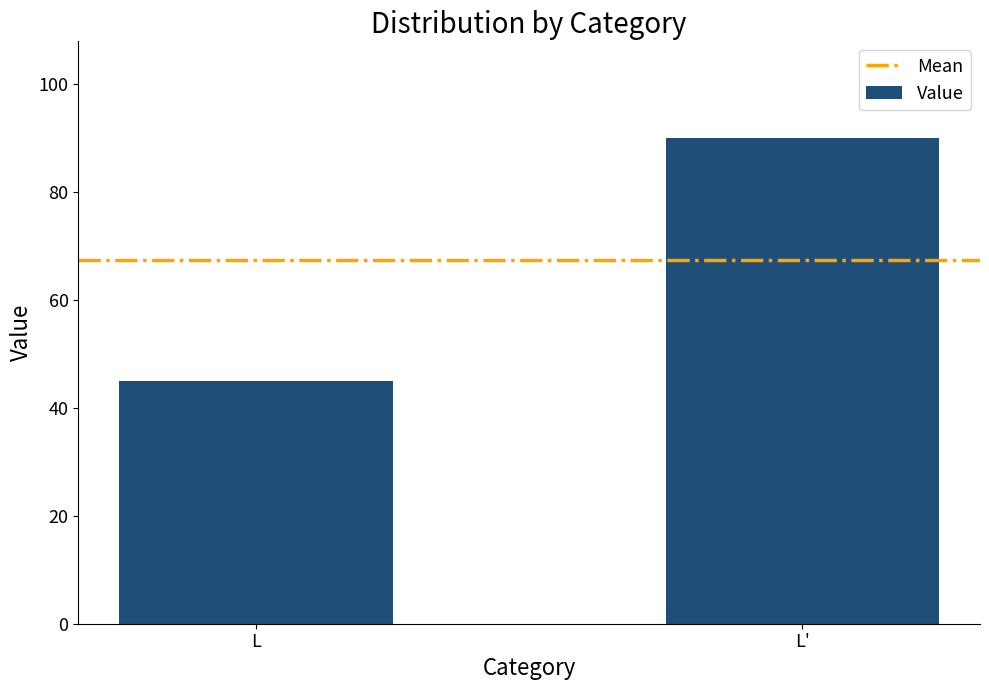

What position from the left is L'?

2